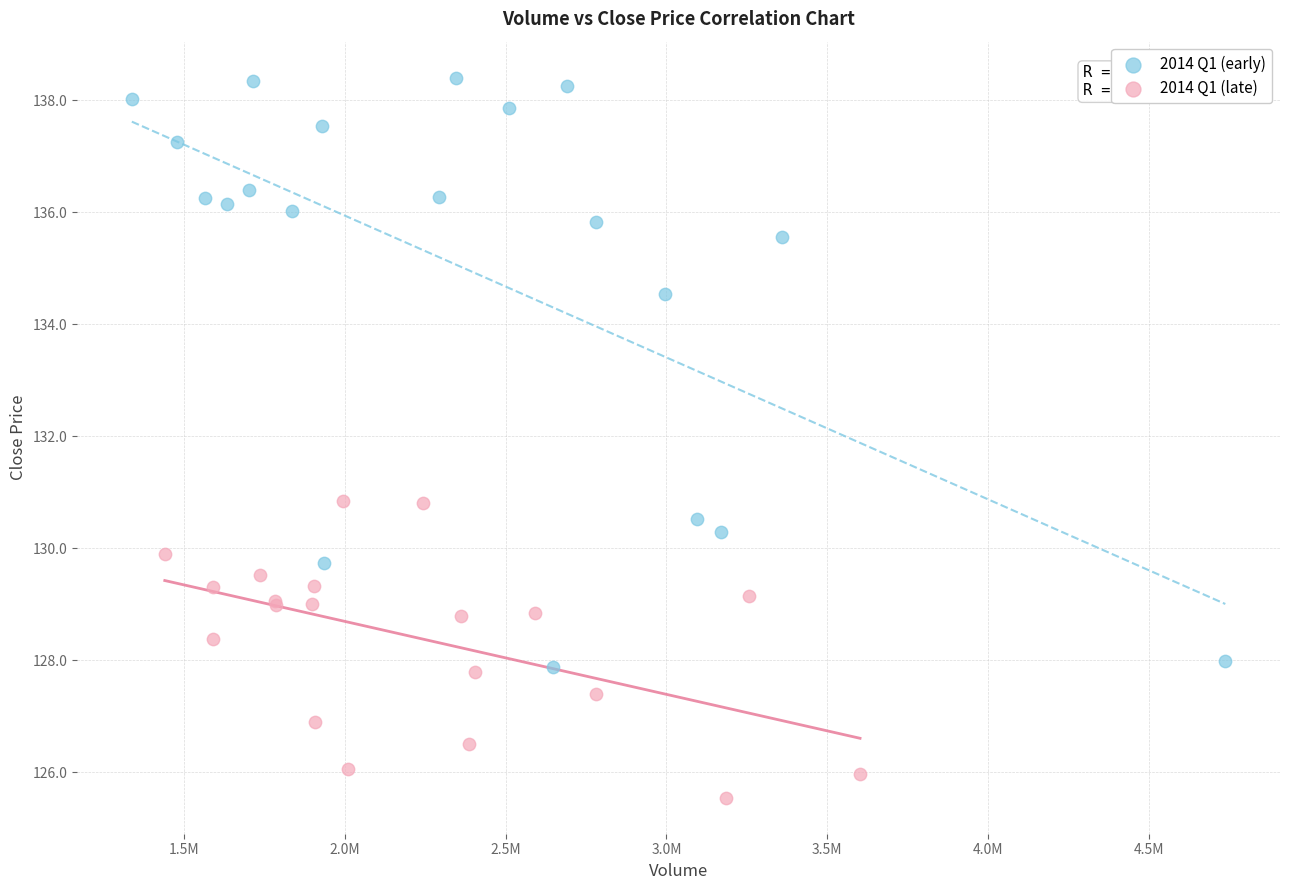

Which series reaches the minimum Y coordinate?

2014 Q1 (late)